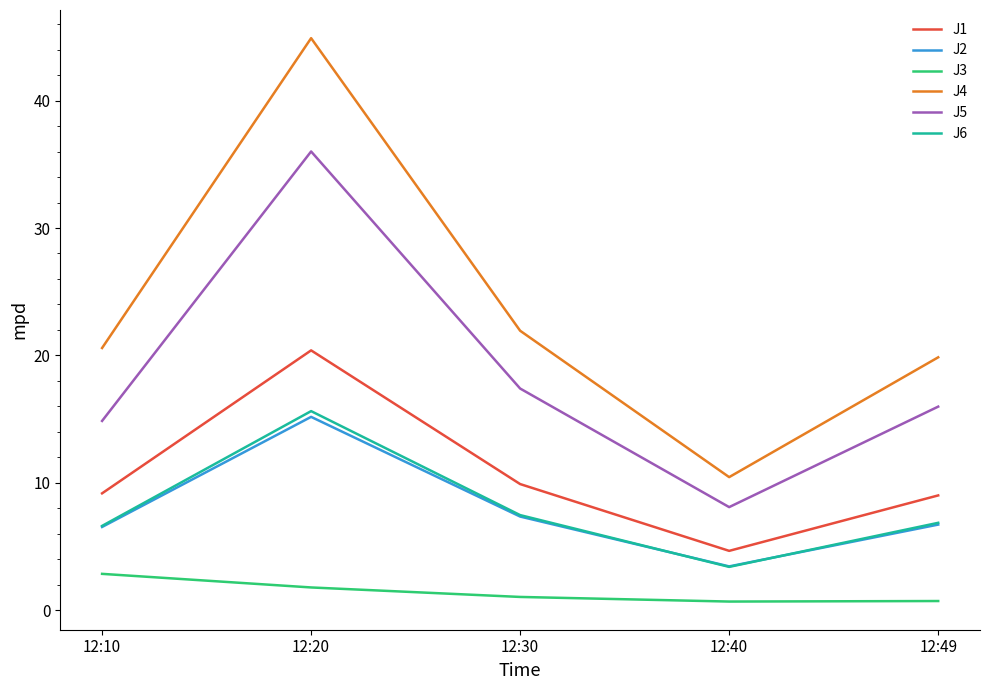

True or false: J3 and J4 cross at least once.

False